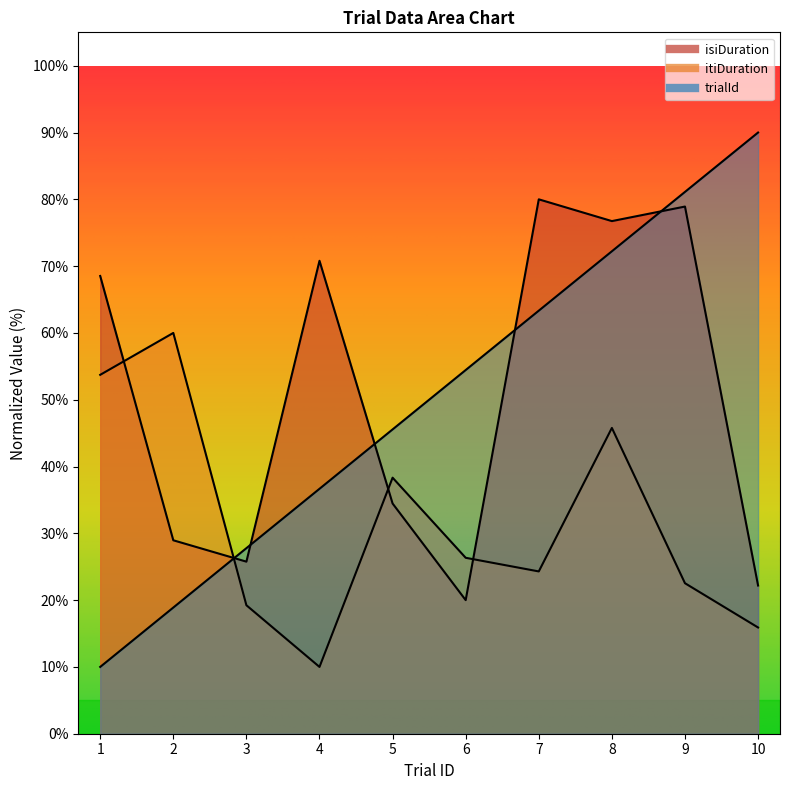

What is the smallest value displayed?

10.0